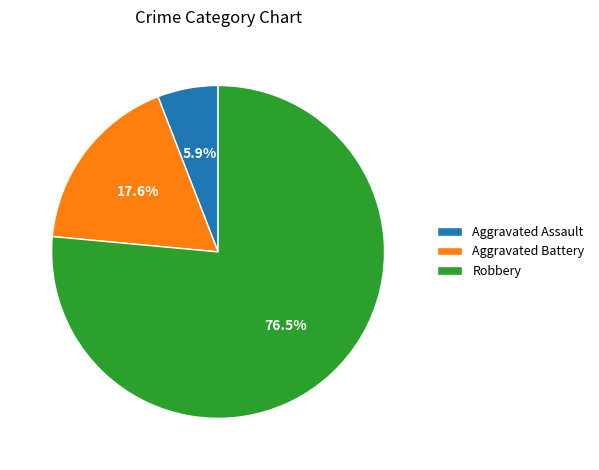

Which slice represents more than half of the pie?

Robbery